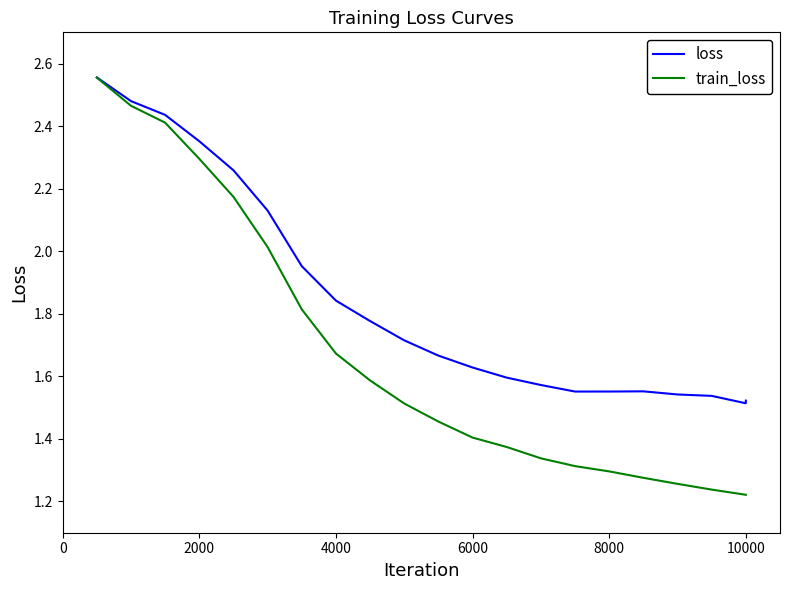

List the series in order of their overall mean, lowest first.

train_loss, loss